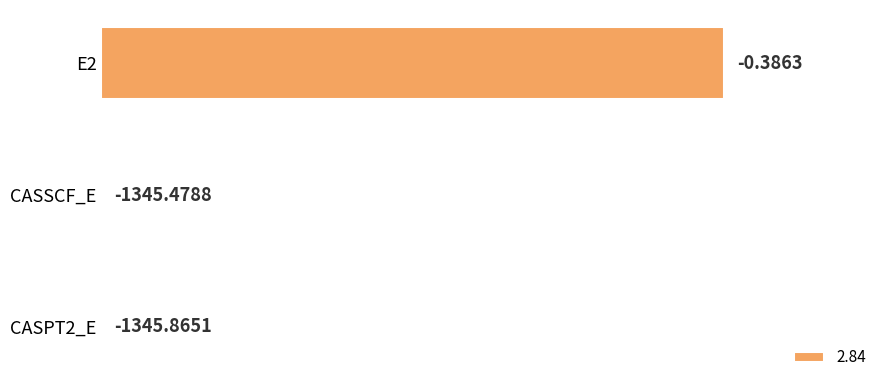

Which category has the highest value across all series?

E2